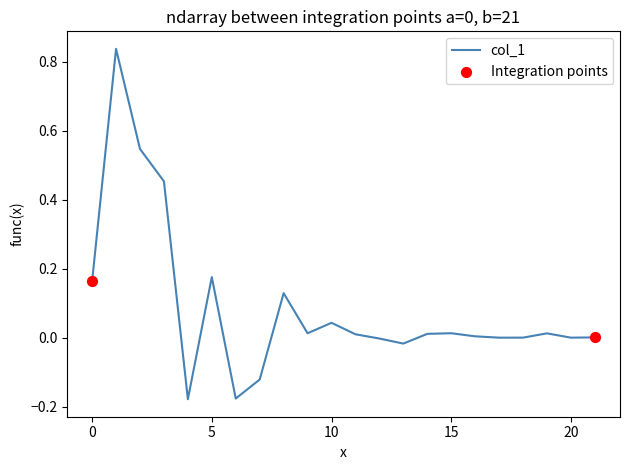

What is the difference between the maximum and minimum values?

1.0